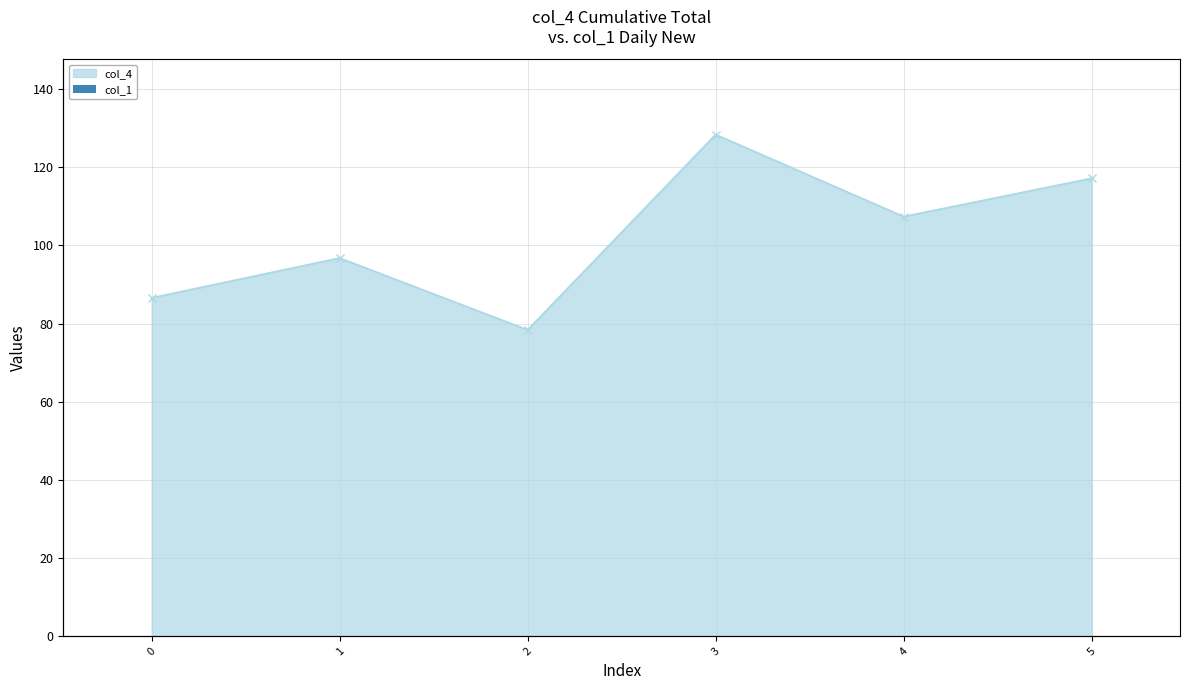

The chart shows a value of 96.8 at 1. True or false?

True